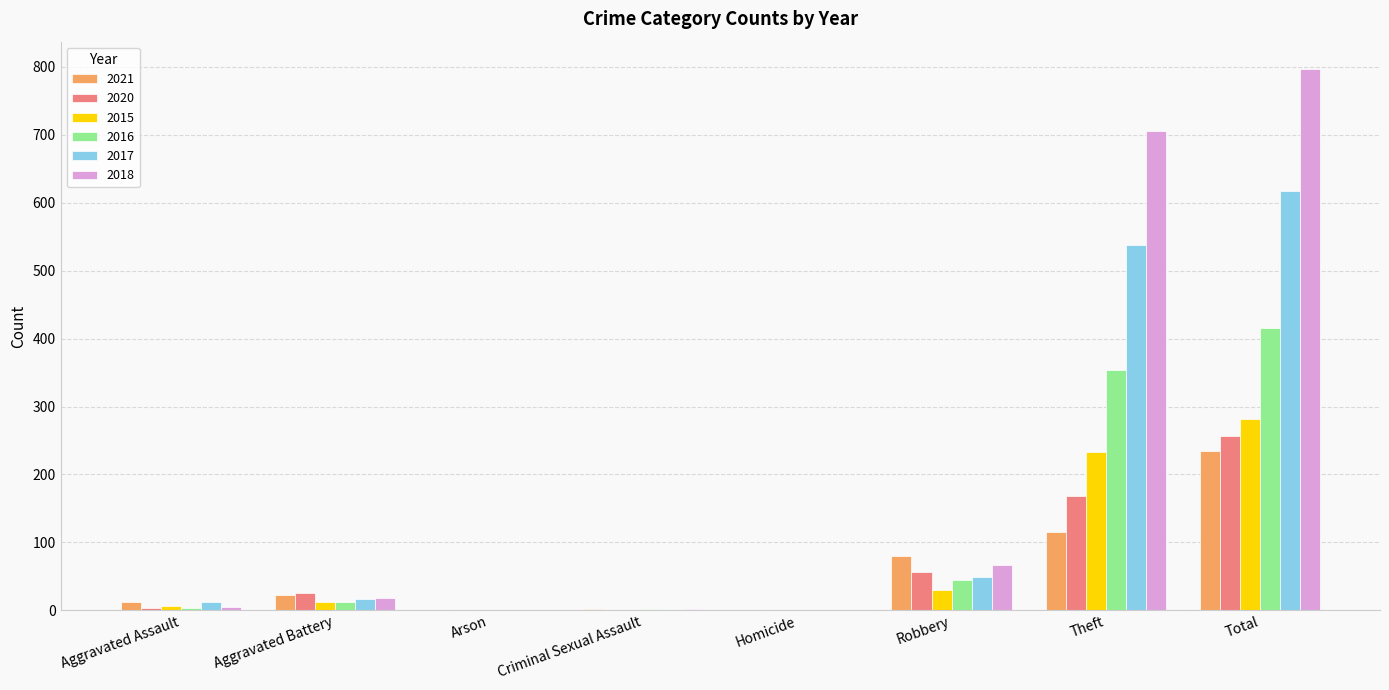

What is the sum of all 2016 values?

832